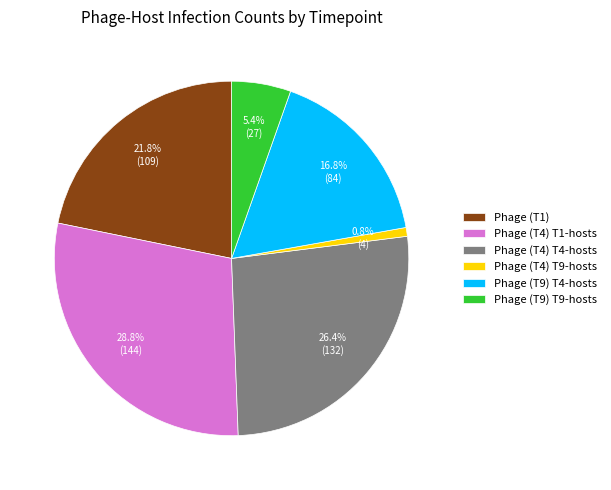

To the nearest percent, what is the difference between the Phage (T4) T1-hosts and Phage (T9) T9-hosts slice percentages?

23%